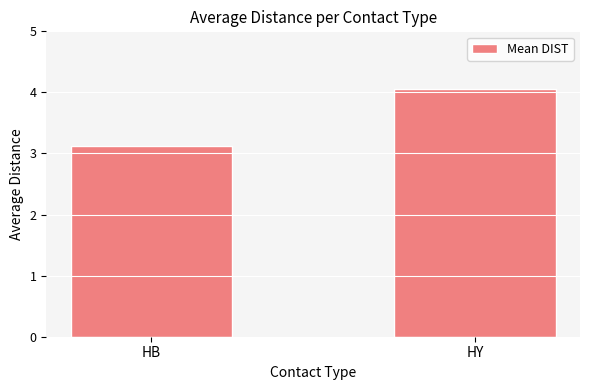

List the labels in order of value, smallest first.

HB, HY